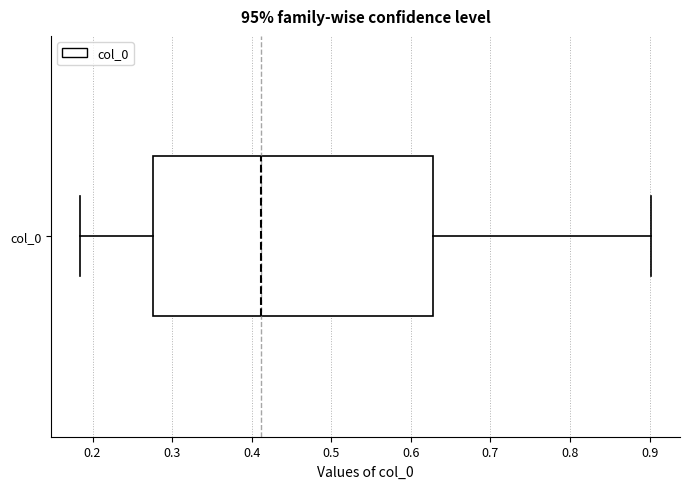

Transcribe this box plot: give where the median line is, the range the box spans, and where the two whiskers end, as read against the x-axis. The values are not printed on the chart, so give them approximately, as read against the axis.

median 0.41, box 0.28 to 0.63, whiskers 0.18 to 0.90